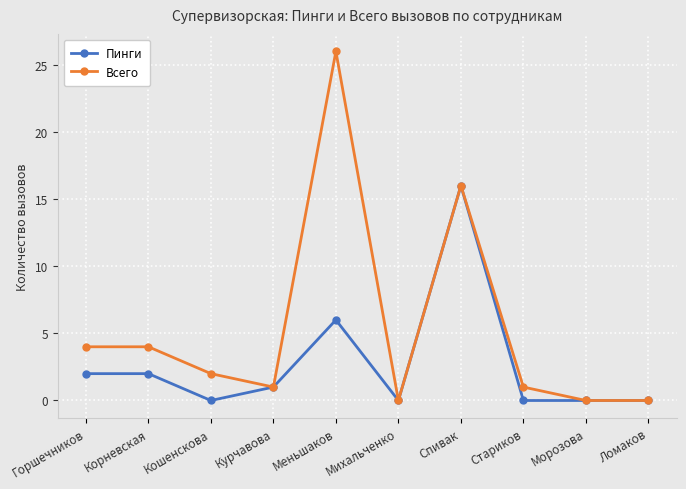

Which series has the widest spread of values?

Всего